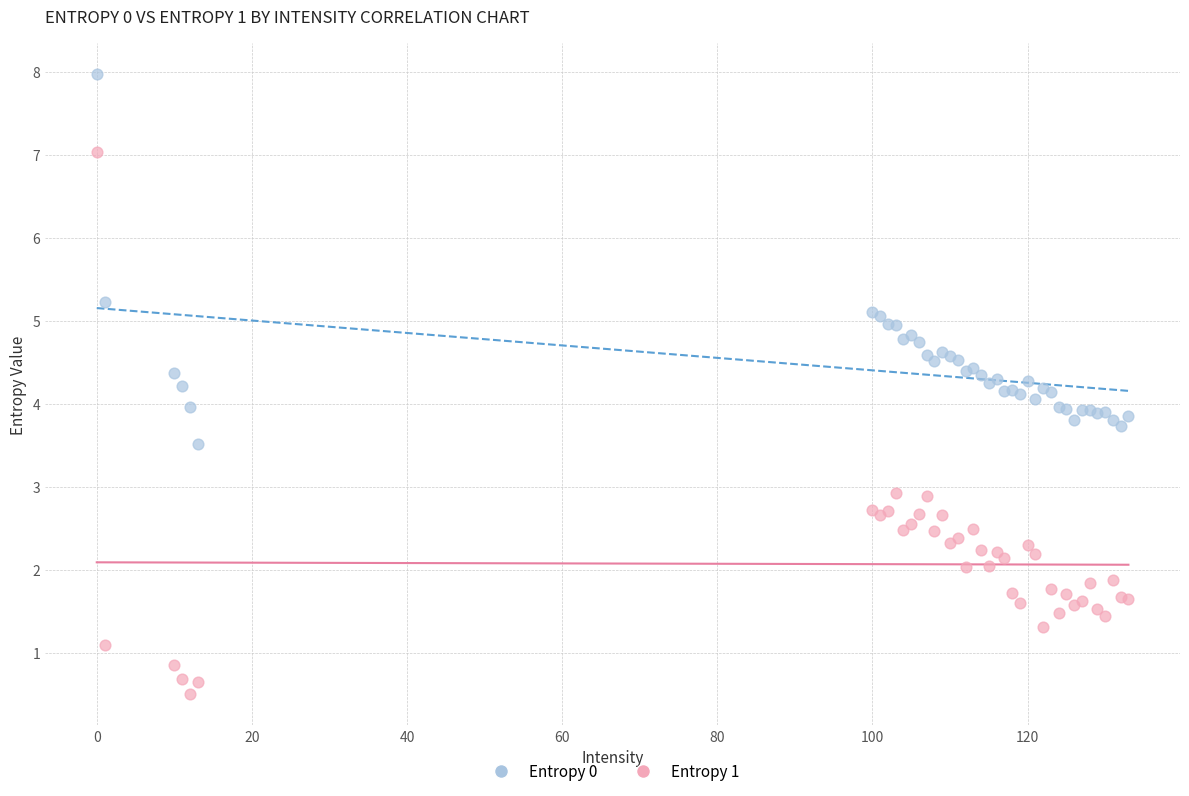

Which series contains the lowest Y value?

Entropy 1